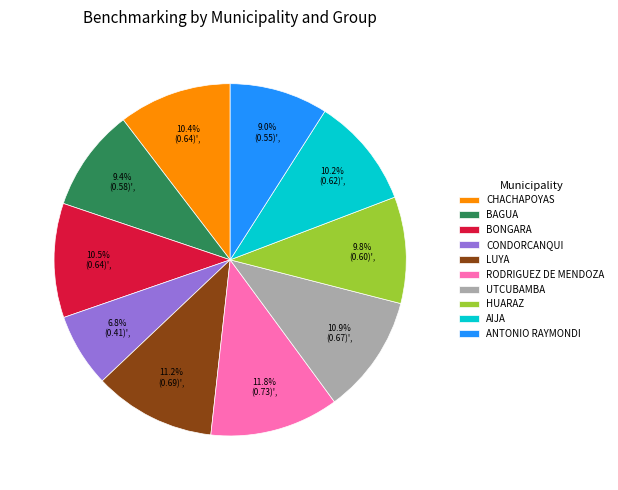

Which category has the biggest portion of the pie?

RODRIGUEZ DE MENDOZA